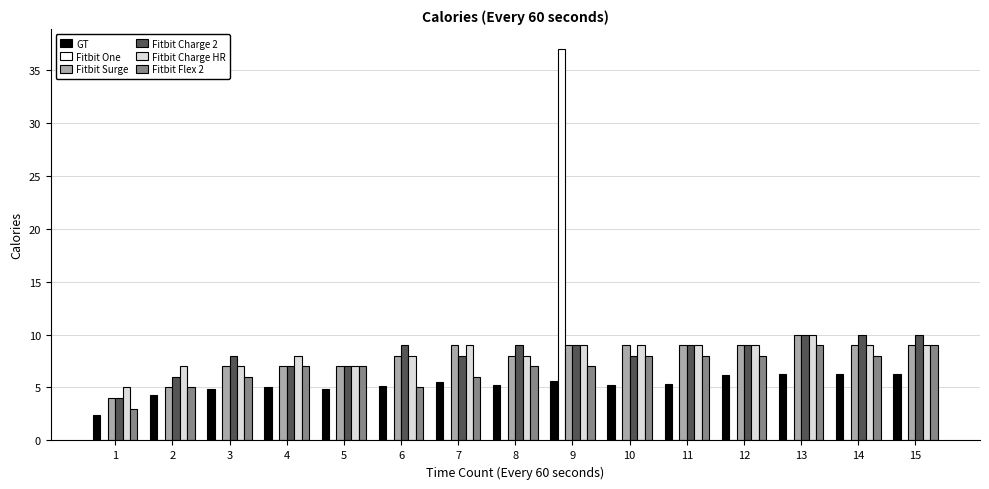

What is the highest value of the Fitbit Charge 2 series?

10.0